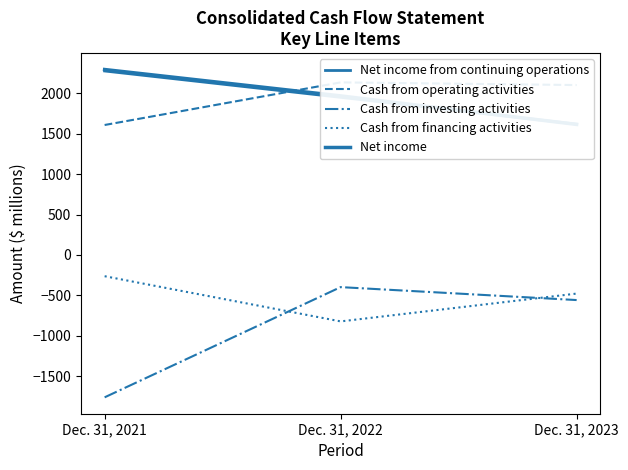

Where does the Cash from financing activities series first go above -478?

Dec. 31, 2021